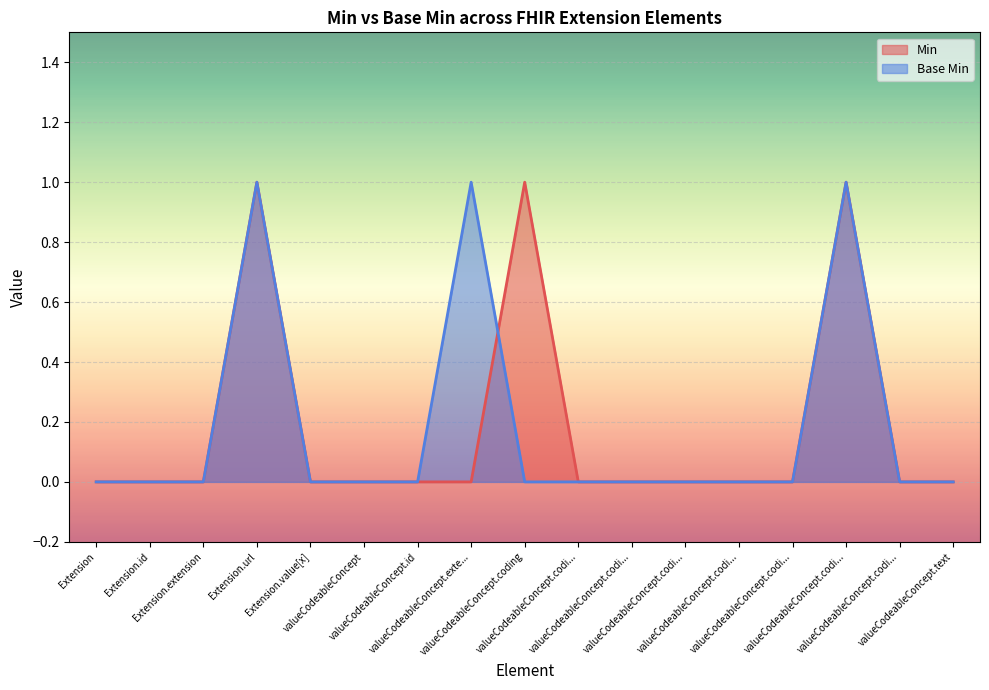

At which label does Base Min reach its peak?

Extension.url